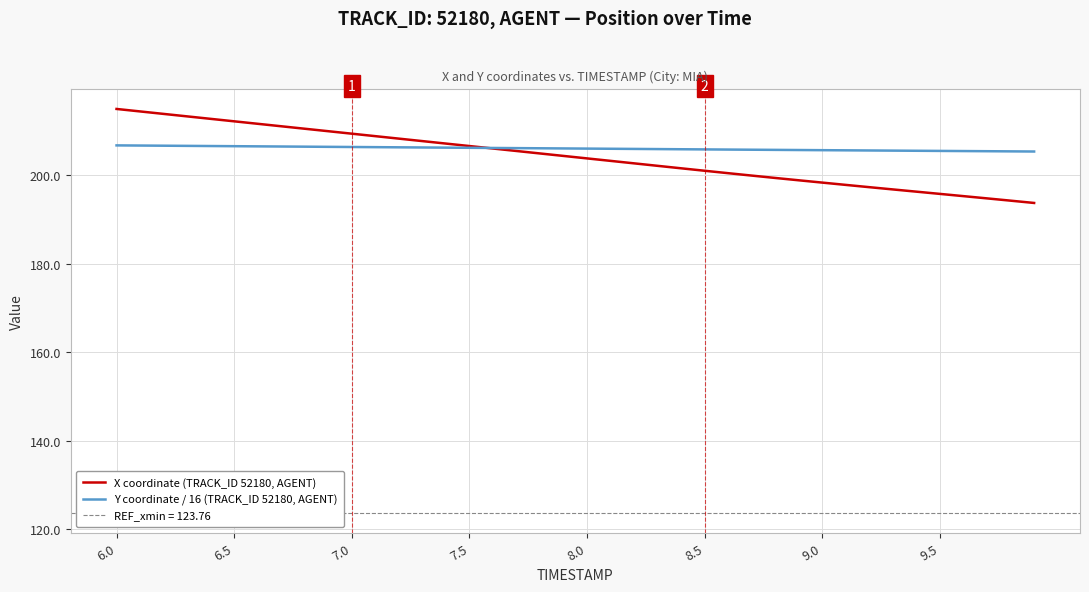

The value of Y coordinate / 16 (TRACK_ID 52180, AGENT) at 8.0 is 286.7. True or false?

False